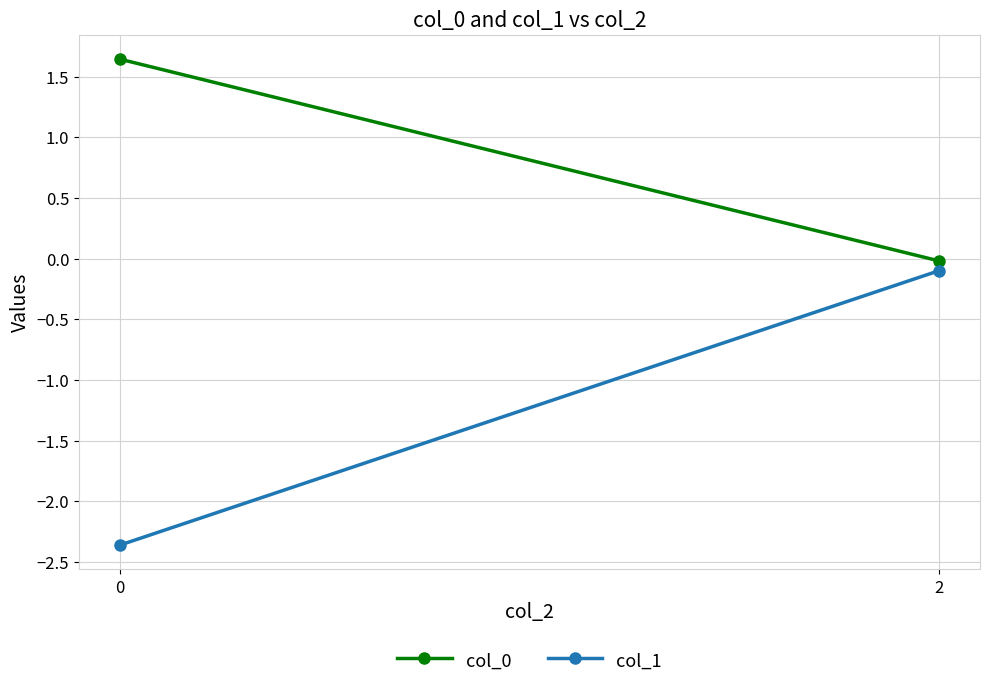

Is the value of col_1 at 2 greater than the value of col_0 at 2?

No